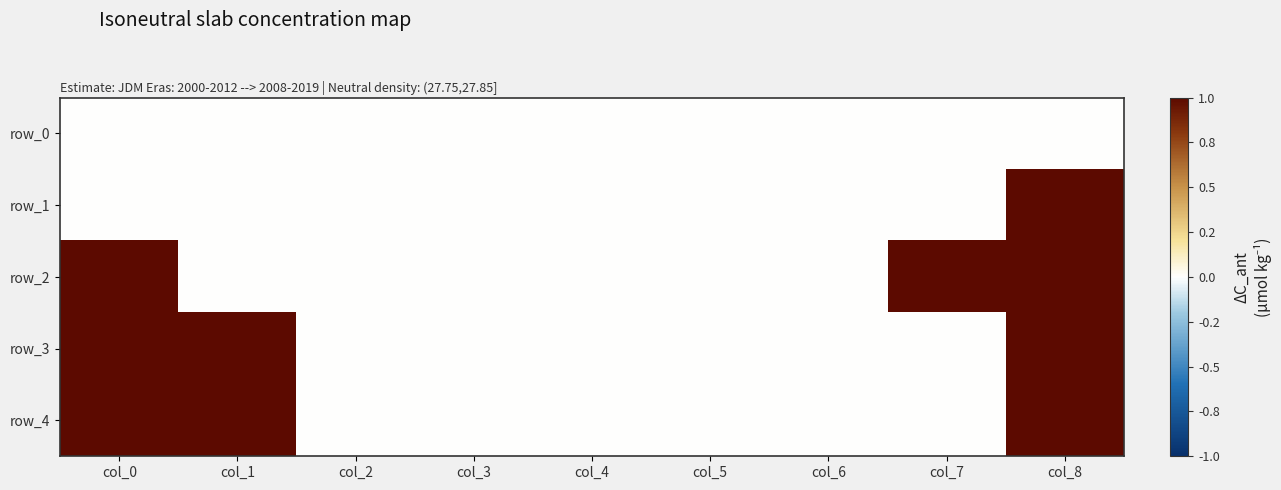

Count the row_1 values in the range 0 to 1.

9